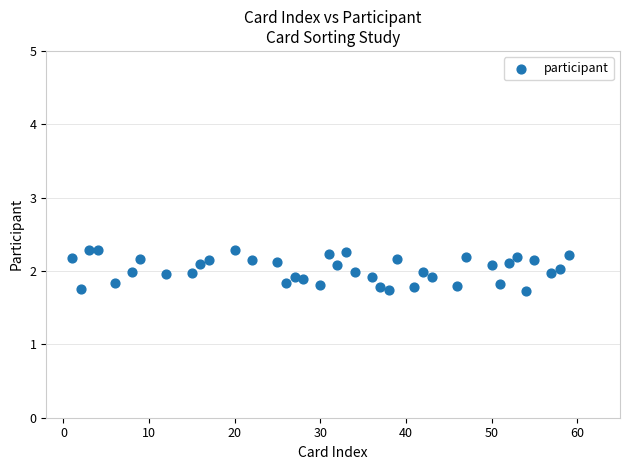

What is the range of X values (max minus min)?

58.0